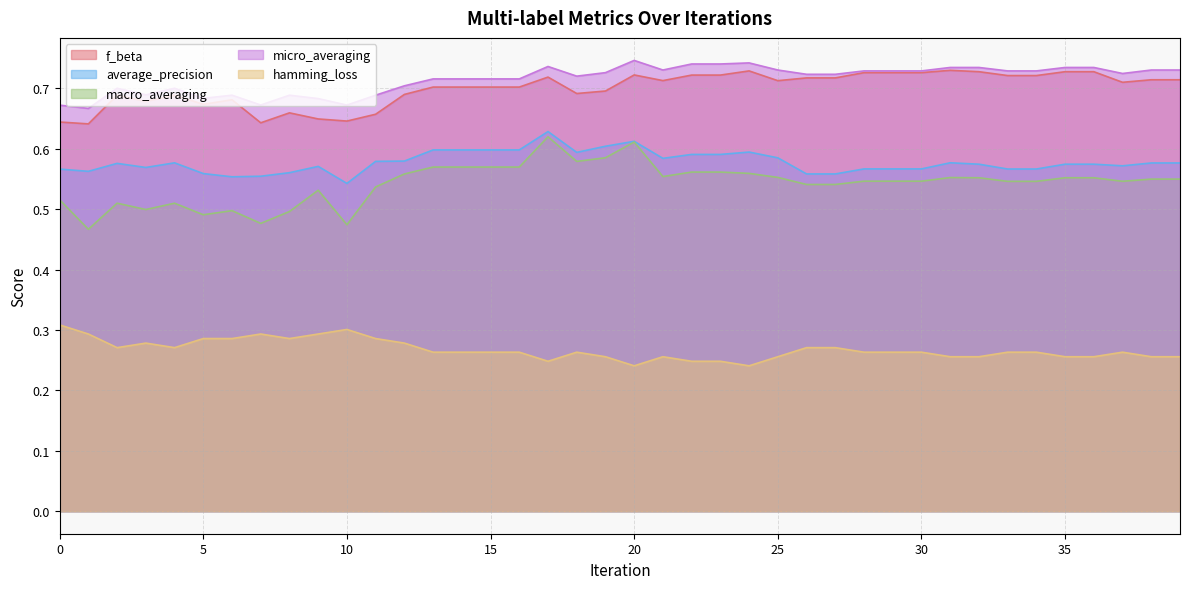

What is the sum of all average_precision values?

23.1